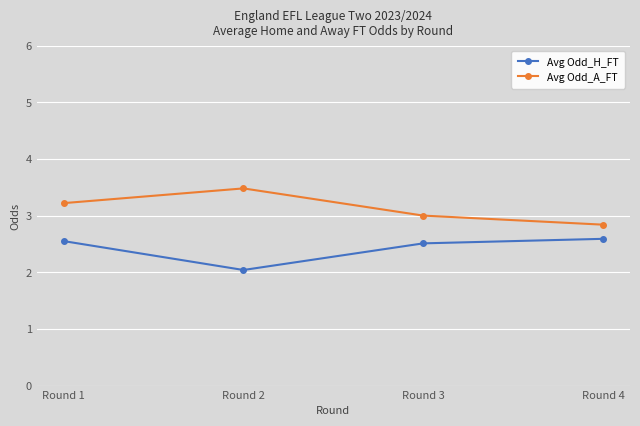

The value of Avg Odd_H_FT at Round 4 is 1.7. True or false?

False